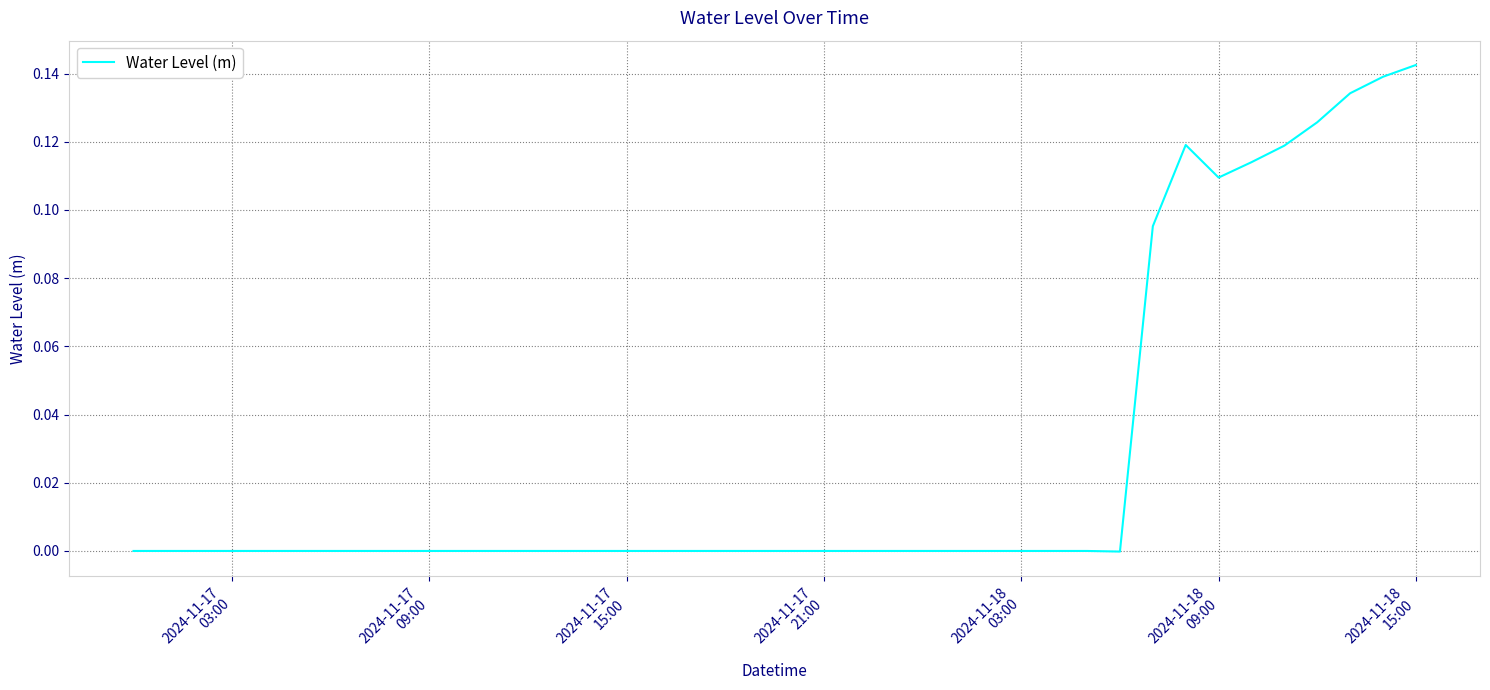

Does the chart display data point markers on the line(s)?

No